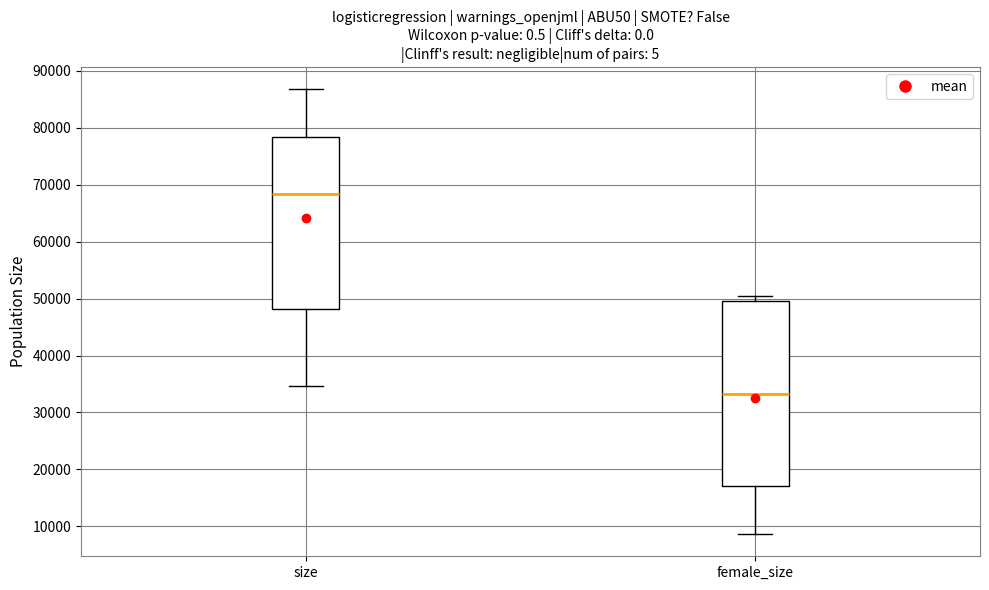

Where does the median line of the box for female_size sit on the y-axis? The values are not printed on the chart, so give them approximately, as read against the axis.

33000